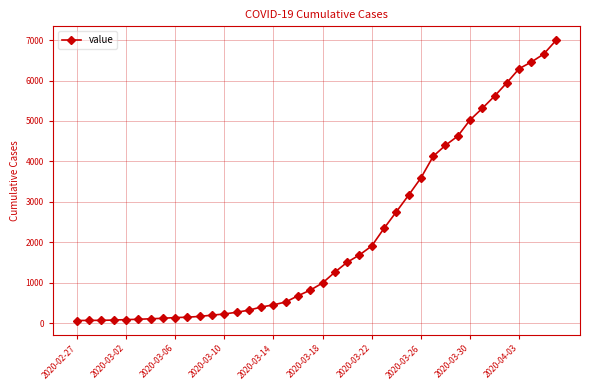

How many categories are shown in the chart?

40